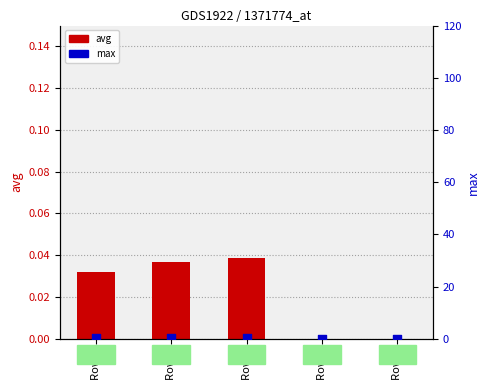

Which series has the largest total across all categories?

max